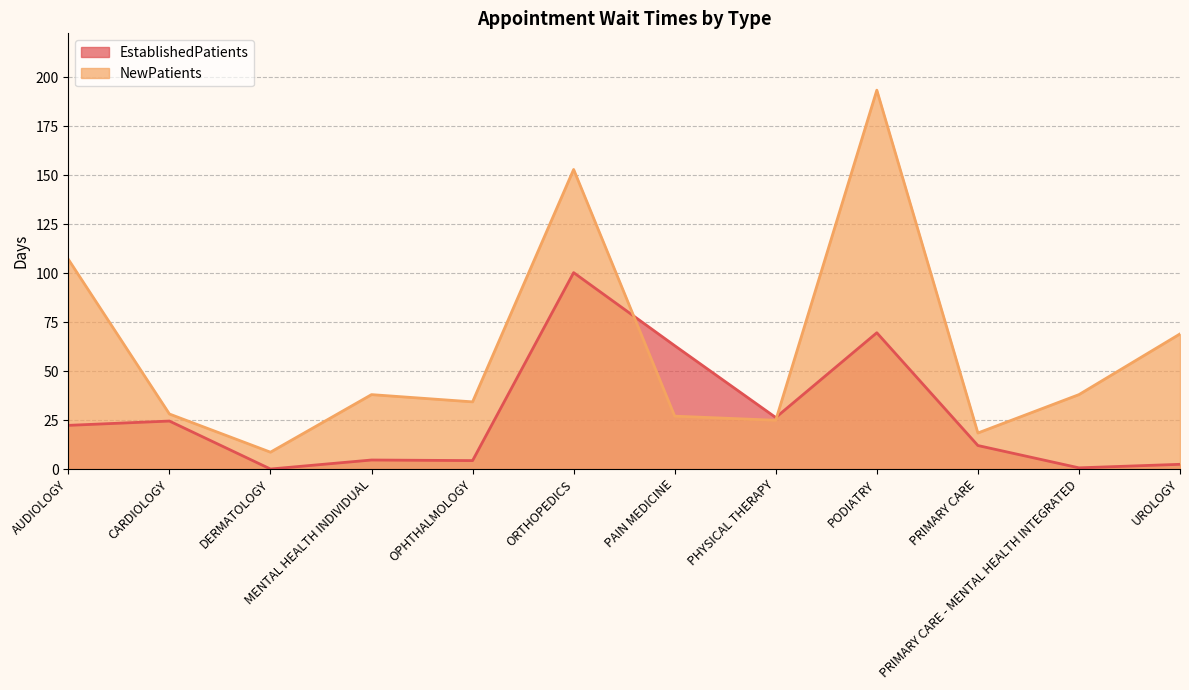

Where do EstablishedPatients and NewPatients first cross each other?

ORTHOPEDICS and PAIN MEDICINE